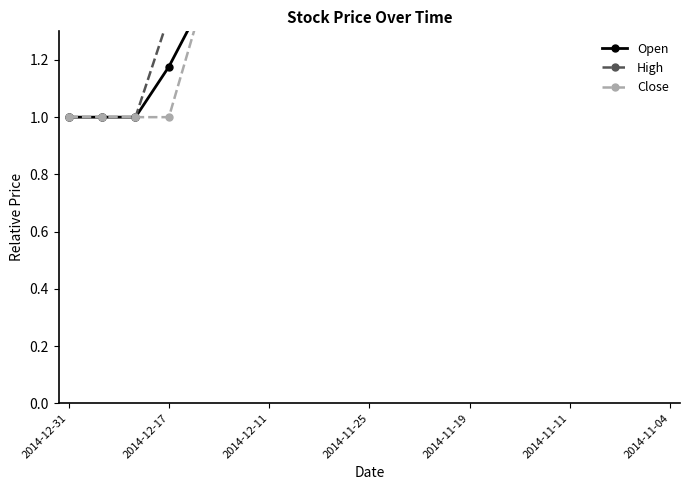

Rank the series by their maximum value, from lowest to highest.

Open, High, Close